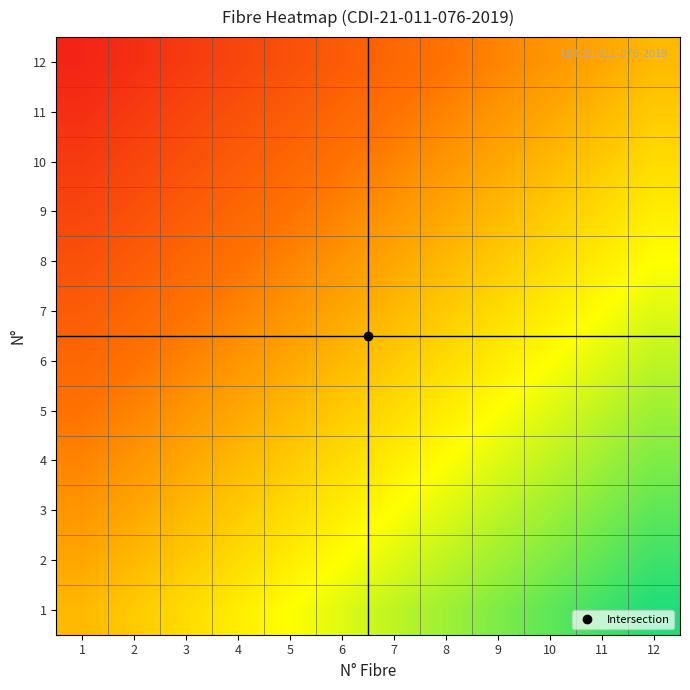

What is the total value across all series at 6?

-0.5